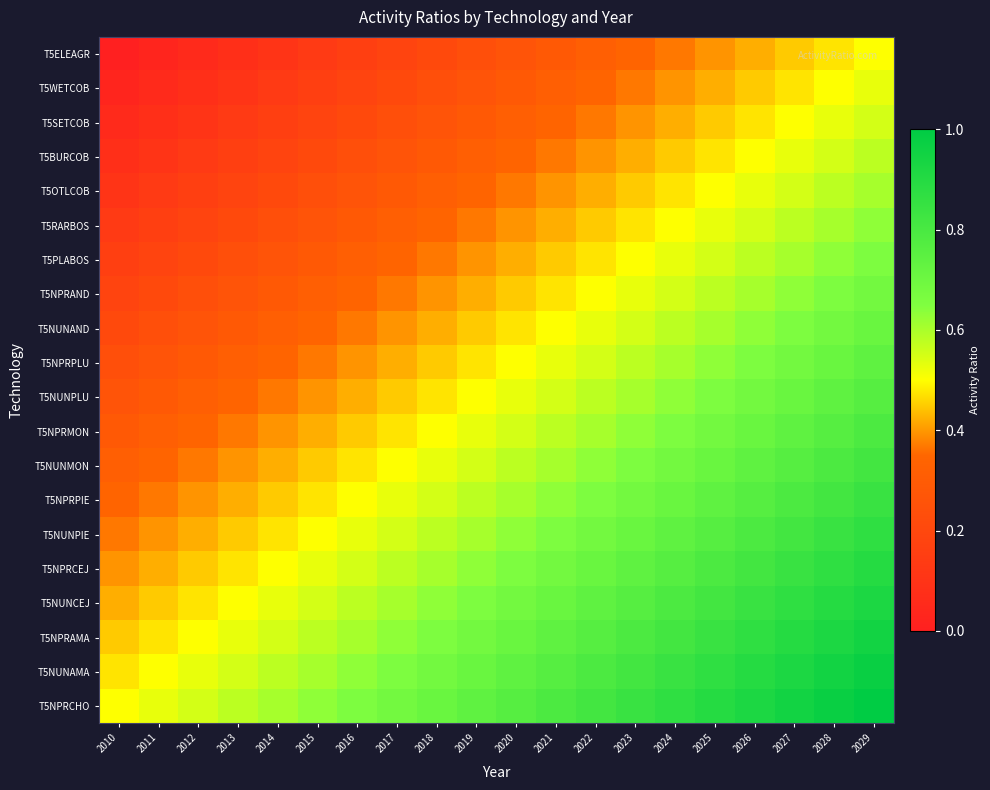

What is the total value across all series at 2027?

13.9